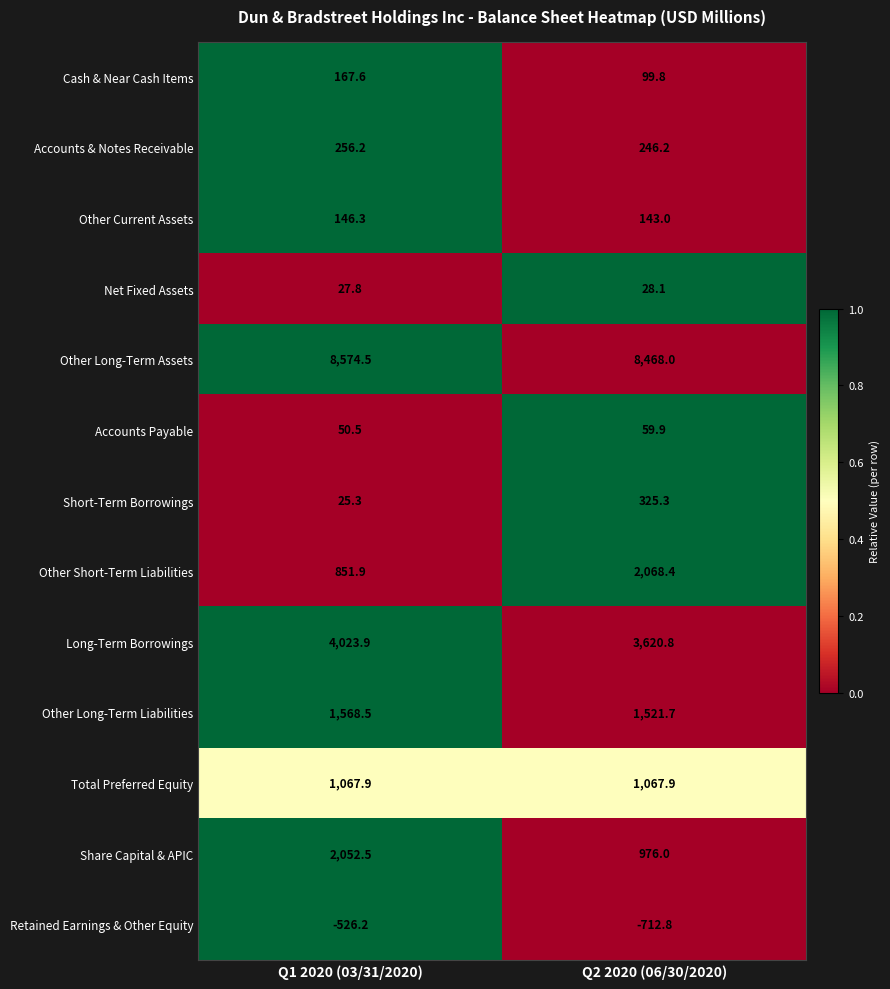

How many data points in Short-Term Borrowings are less than 325?

1